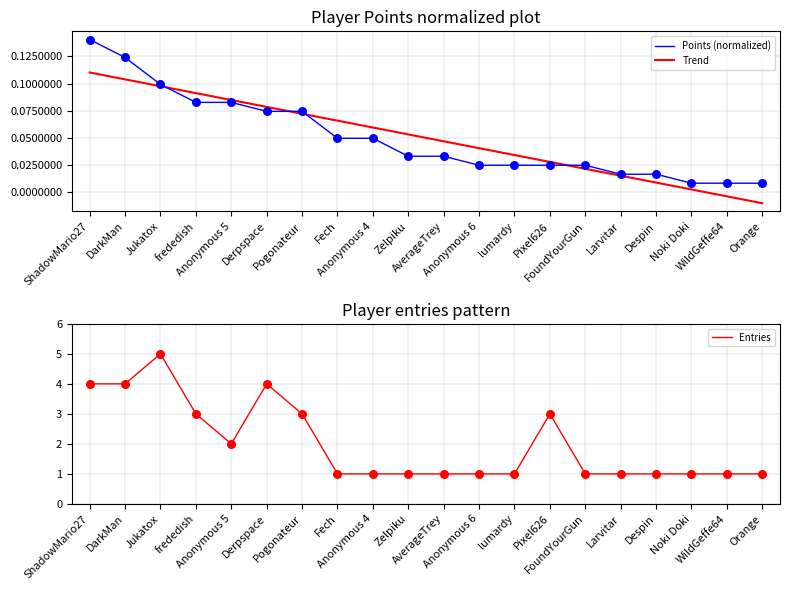

Which series has the largest Y range (max minus min)?

Entries